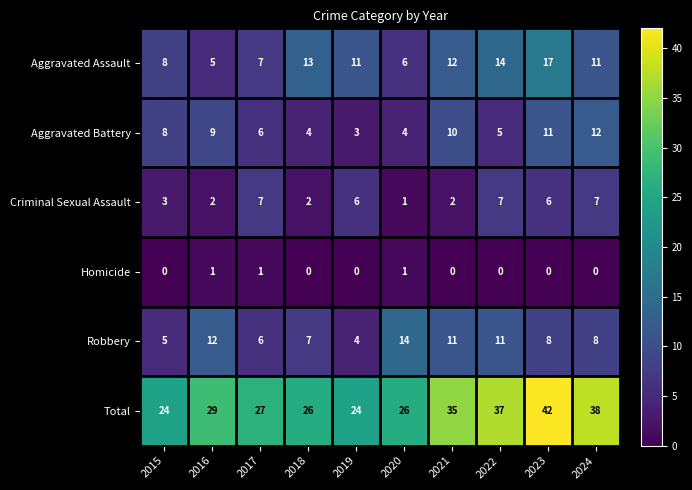

What is the greatest value displayed?

42